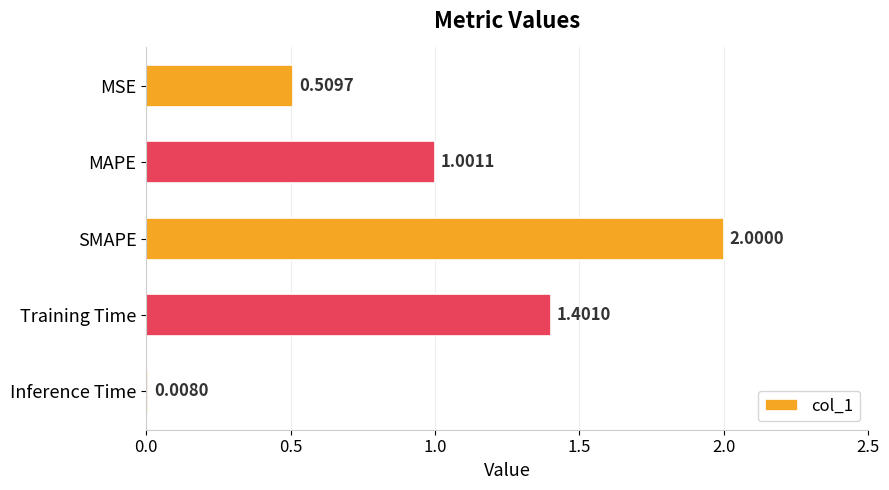

Does the chart contain stacked bars?

No